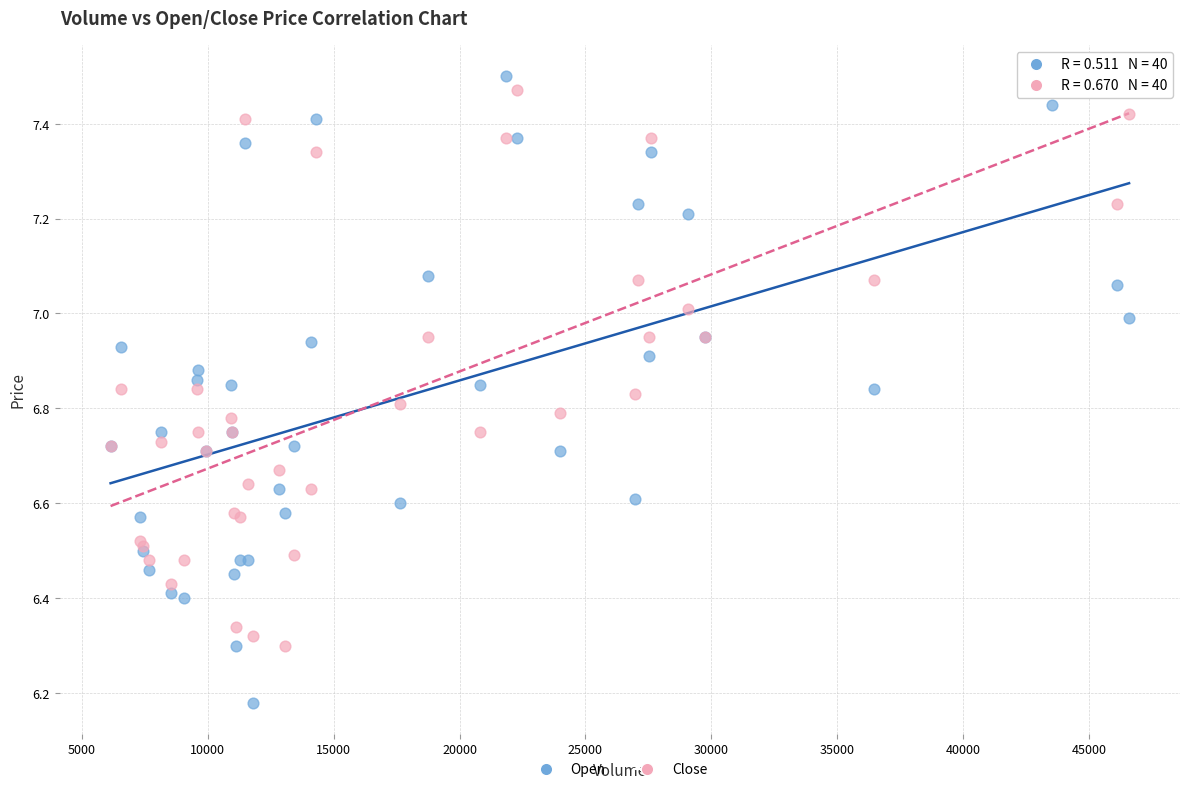

Which series has the largest Y range (max minus min)?

Open